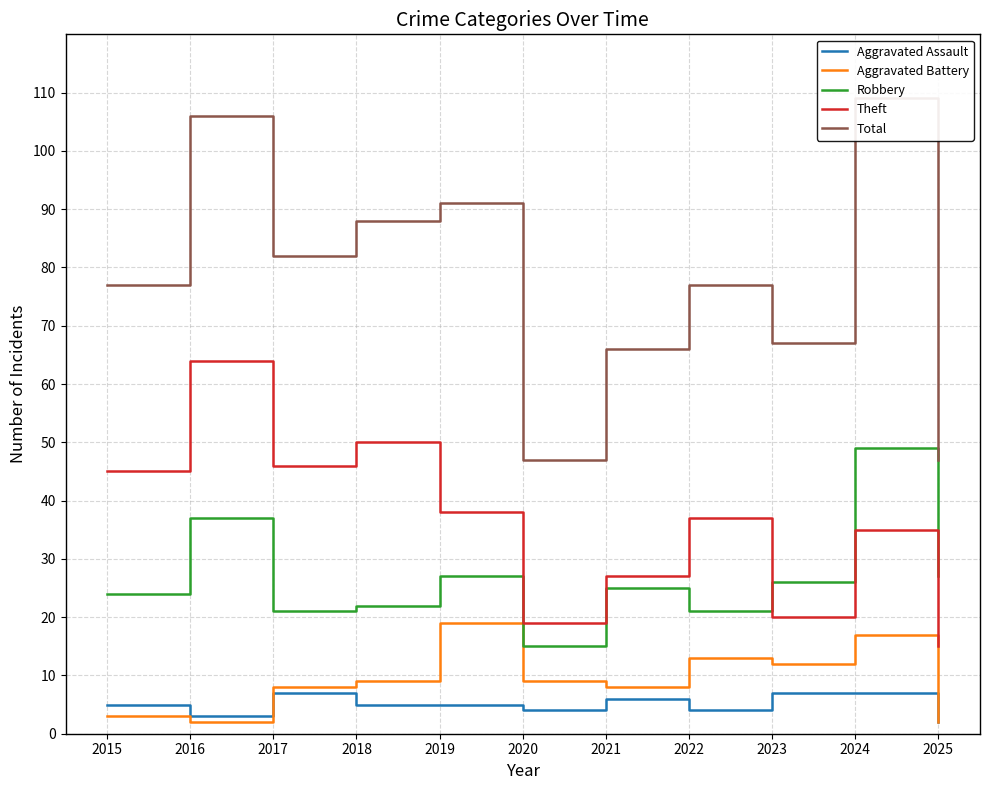

Does the chart have visible grid lines?

Yes